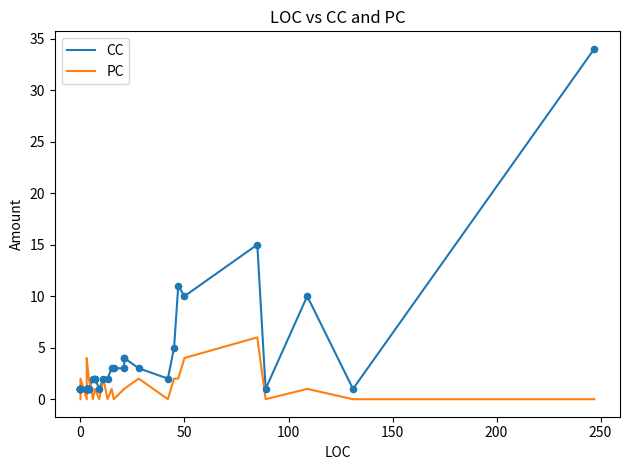

At how many categories does at least one series exceed 29?

1